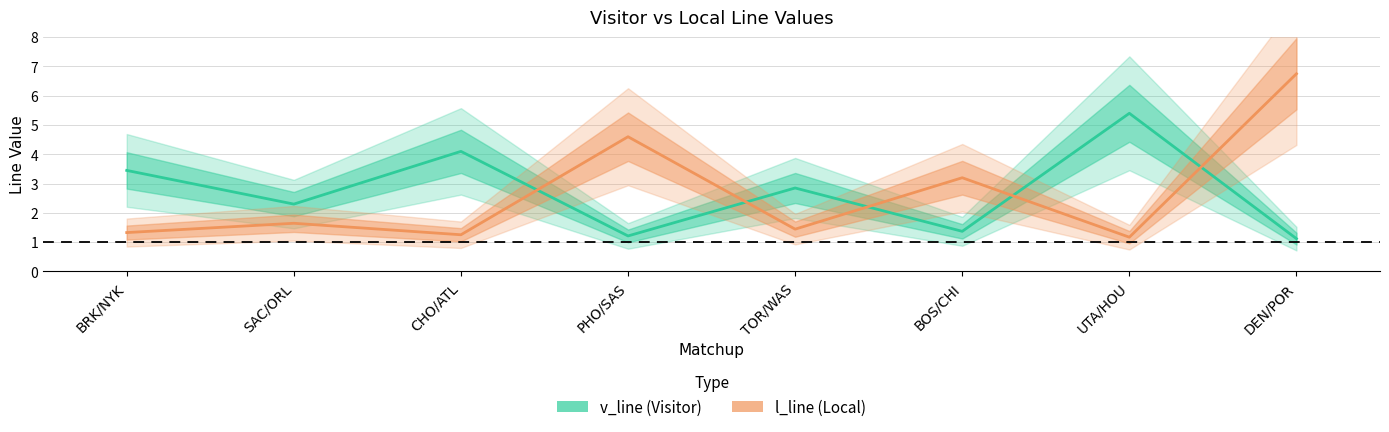

At UTA/HOU, list the series in order from smallest to largest.

l_line, v_line